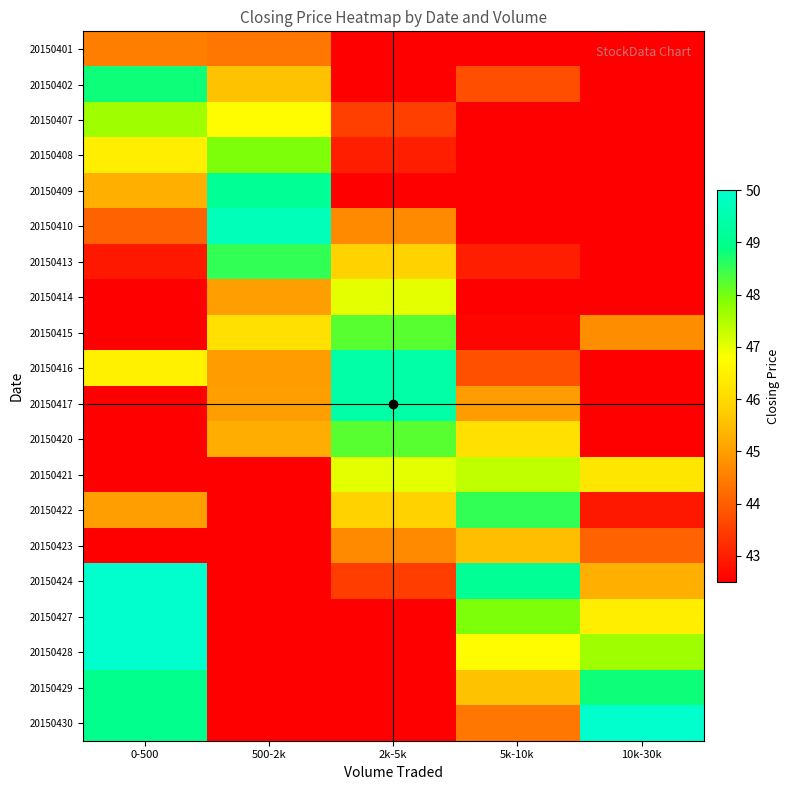

What is the spread (max minus min) of values at 5k-10k?

6.6